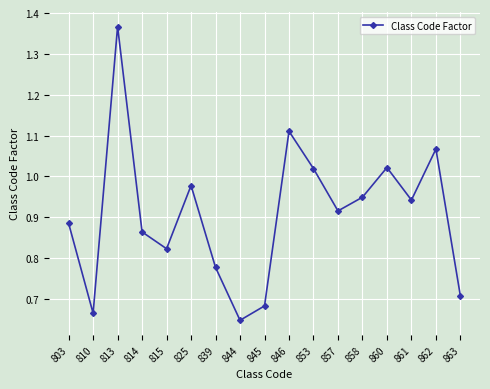

How many lines are shown in the chart?

1